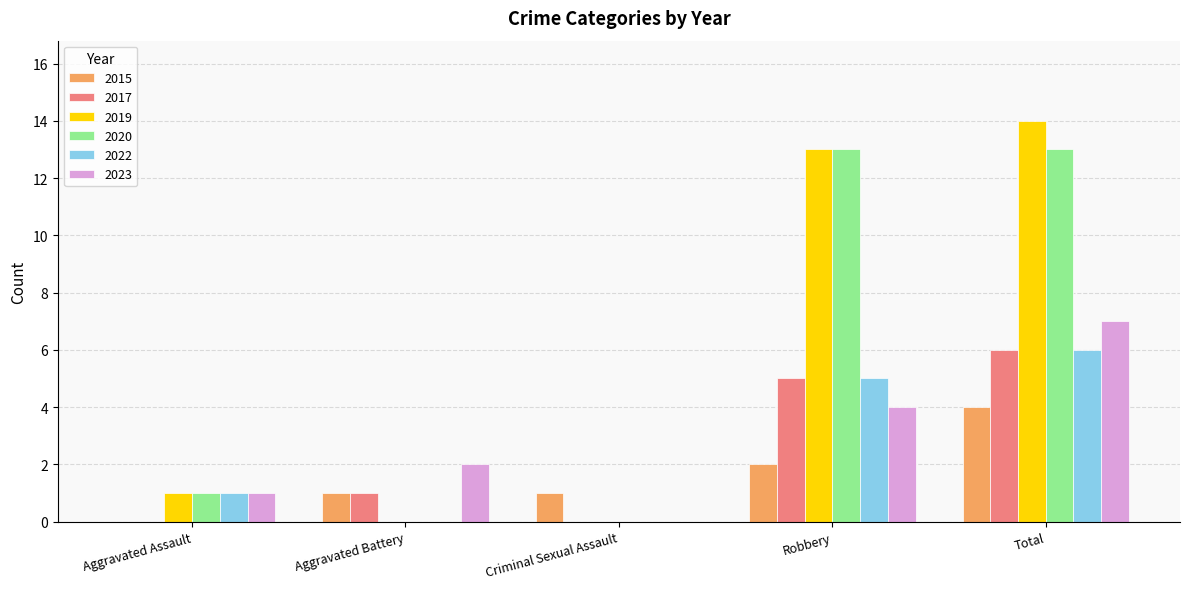

What is the total value across all series at Aggravated Battery?

4